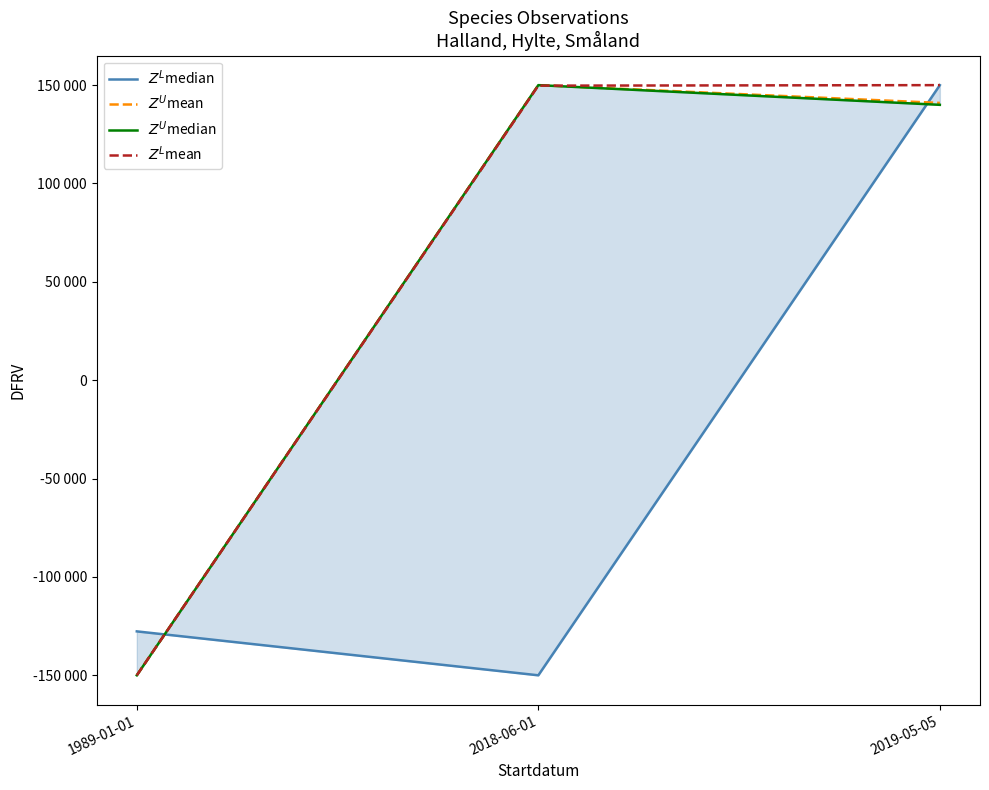

The $Z^L$median series shows -30329.4 at 1989-01-01. True or false?

False